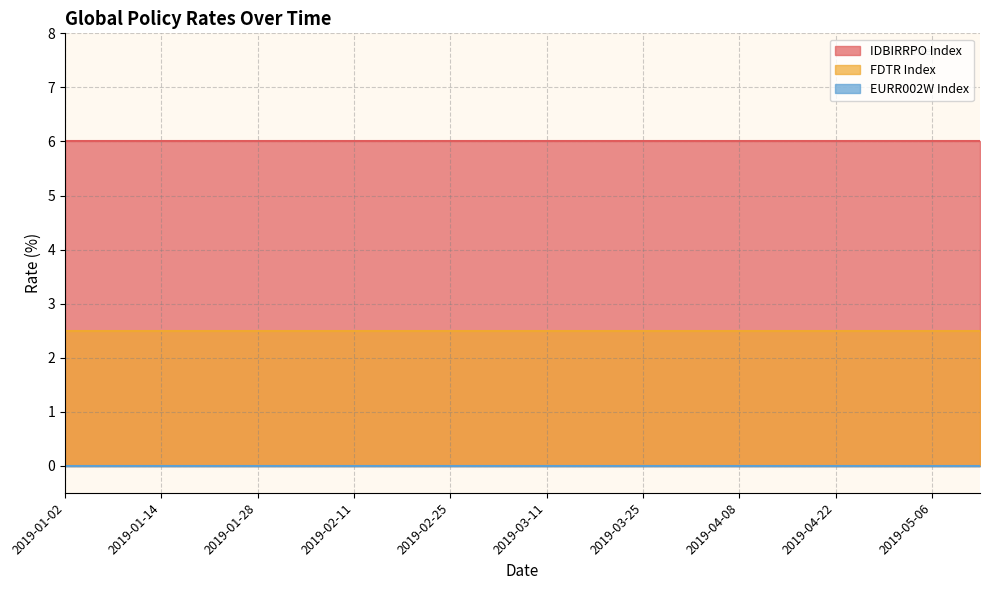

Rank the series at 2019-03-25 from lowest to highest value.

EURR002W Index, FDTR Index, IDBIRRPO Index